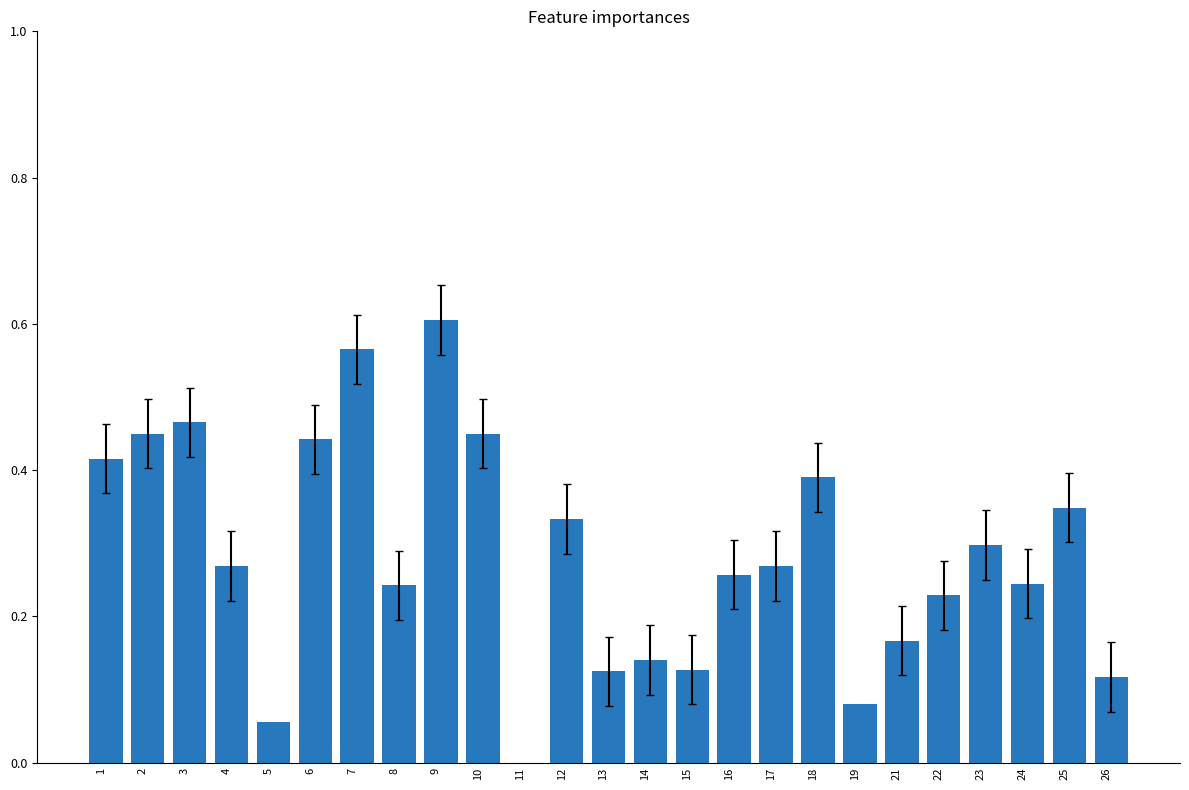

Is it true that the value at 3 is 0.3?

False